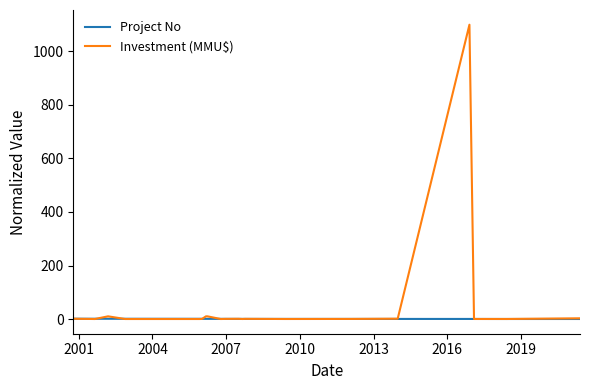

List the series in order of their peak value, highest first.

Investment (MMU$), Project No